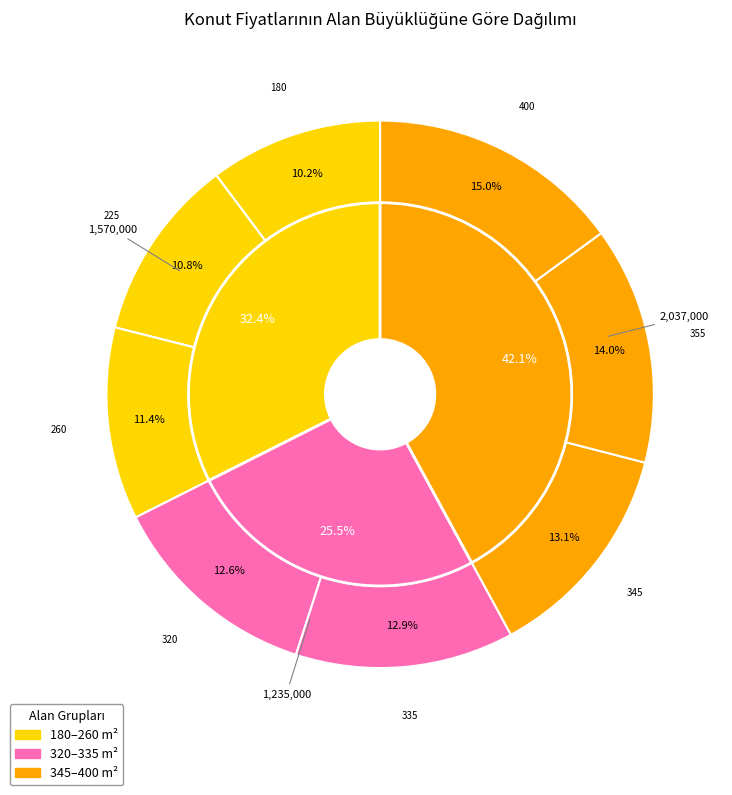

To the nearest percent, what is the difference between the largest and smallest slice percentages?

5%